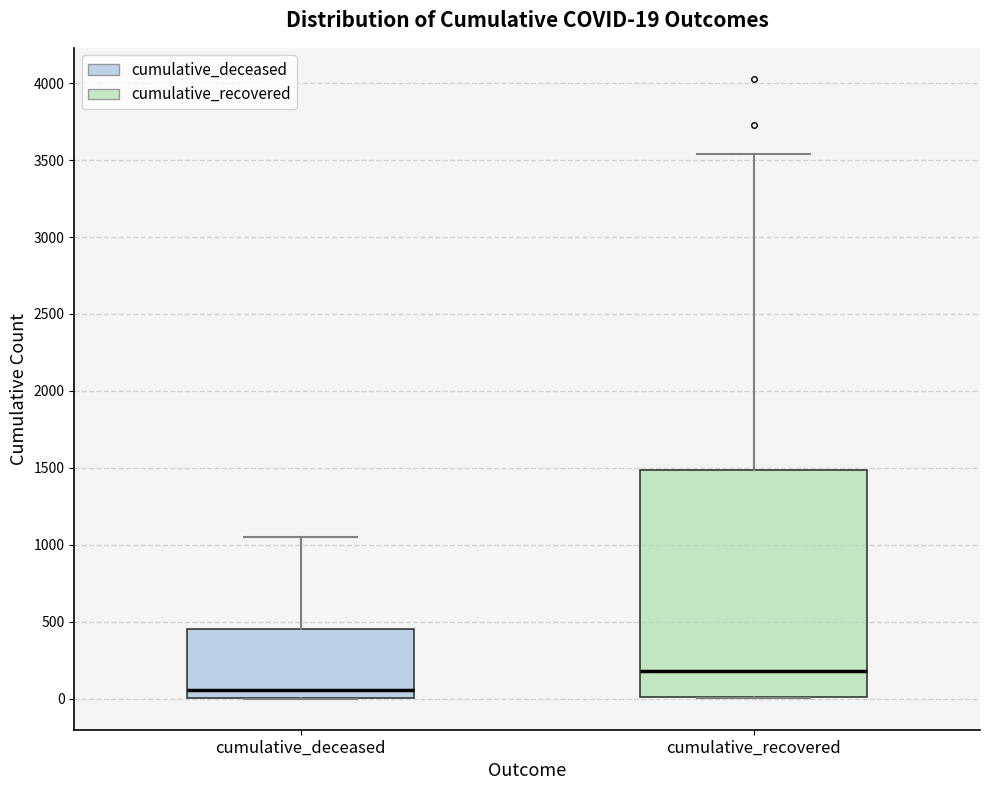

Which box is the tallest, from its lower edge to its upper edge?

cumulative_recovered